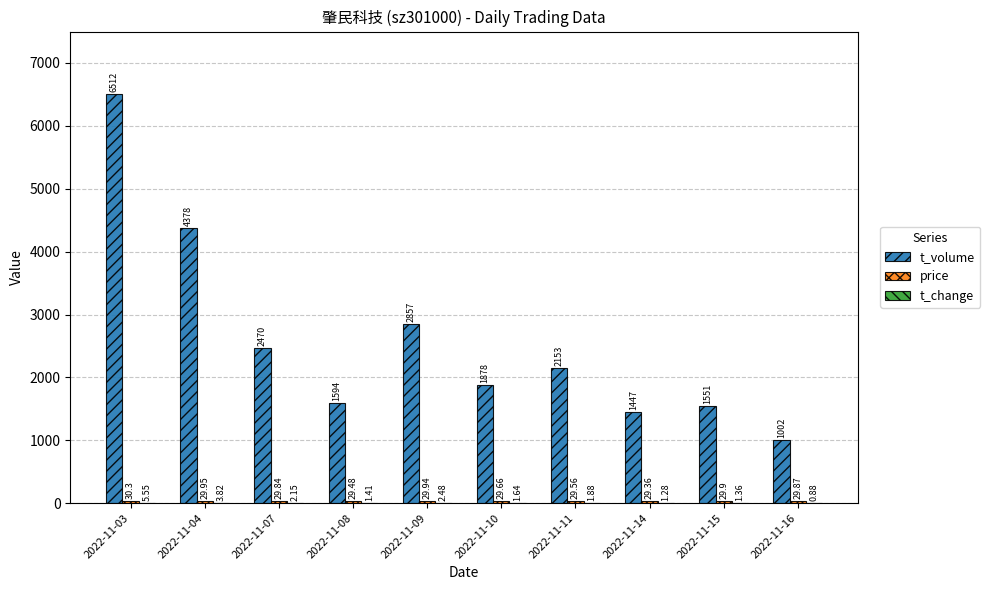

At which category is the sum across all series the highest?

2022-11-03